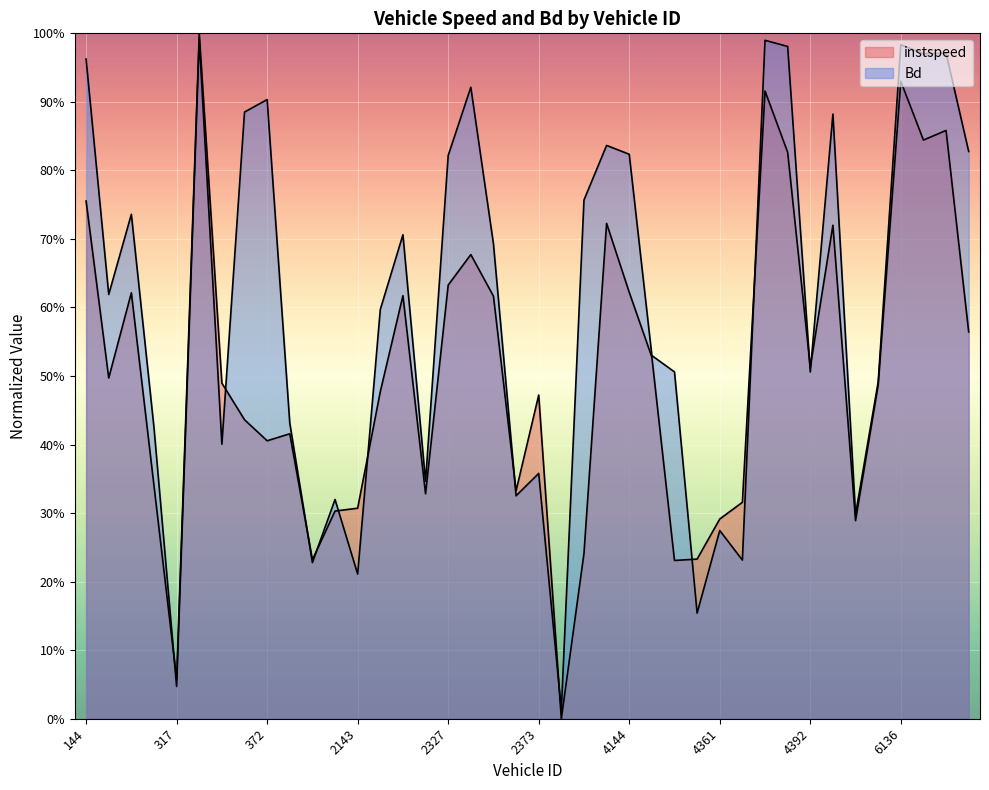

In instspeed, how many points are higher than both neighbors (excluding endpoints)?

11